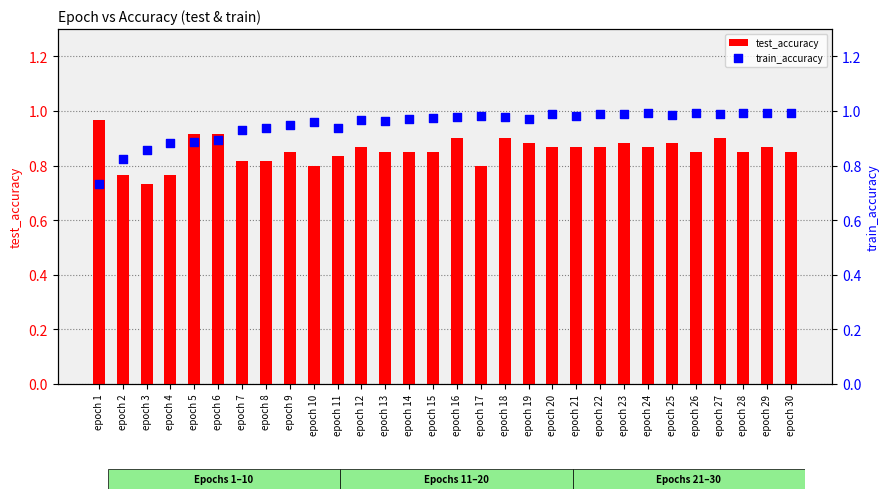

What are all the series names shown in the legend?

test_accuracy, train_accuracy